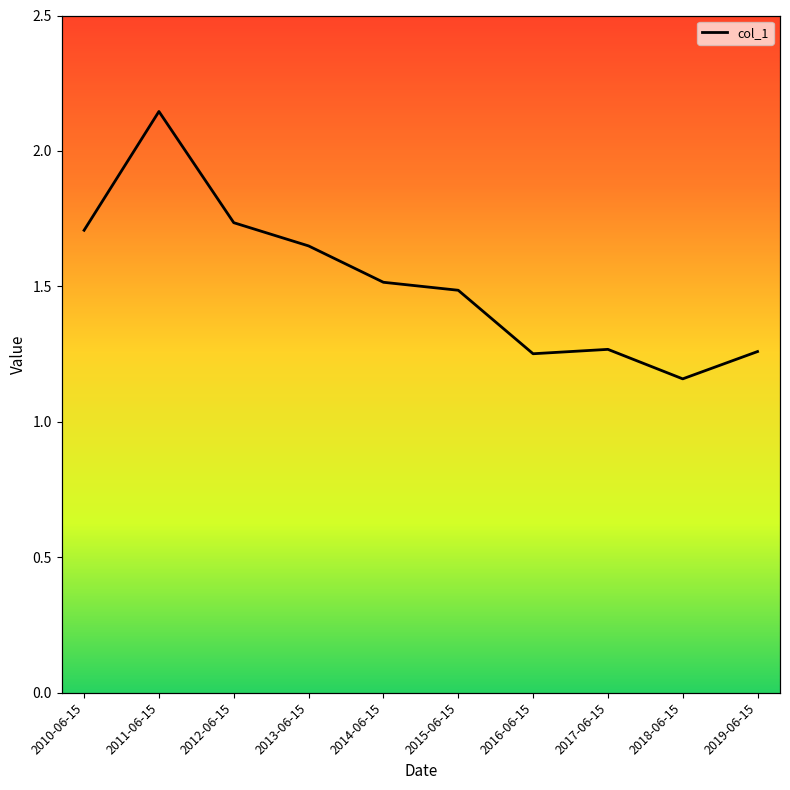

What is the minimum value shown in the chart?

1.2